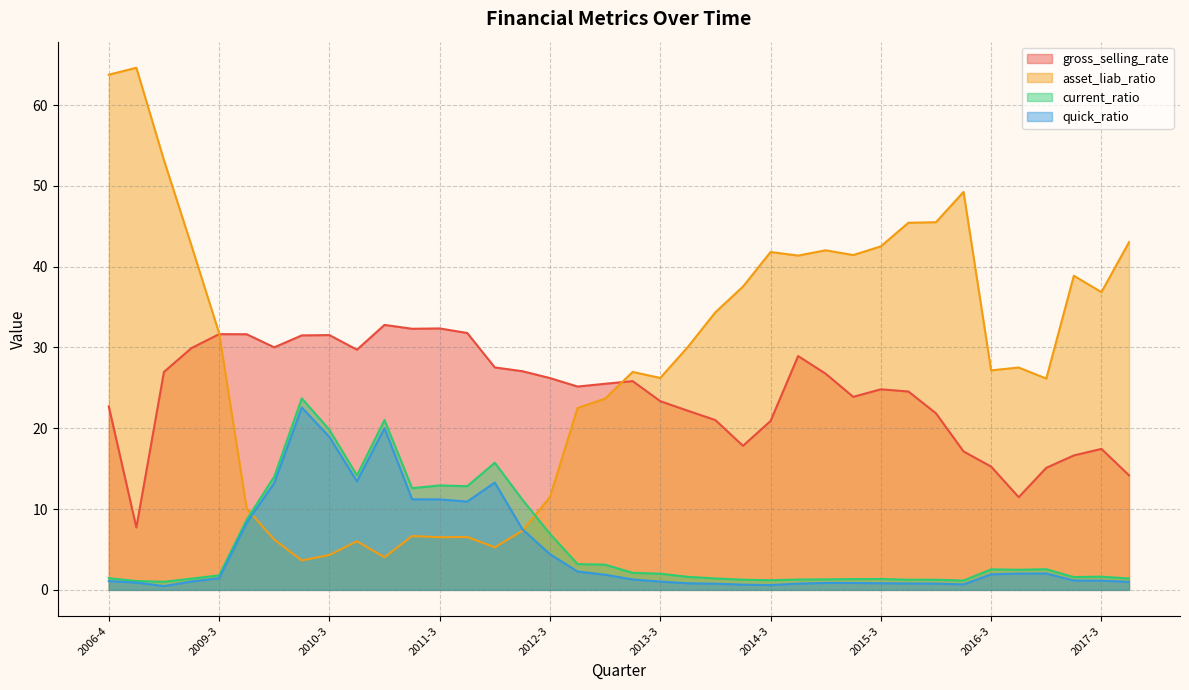

Between 2011-2 and 2012-4, which series saw the biggest shift?

asset_liab_ratio